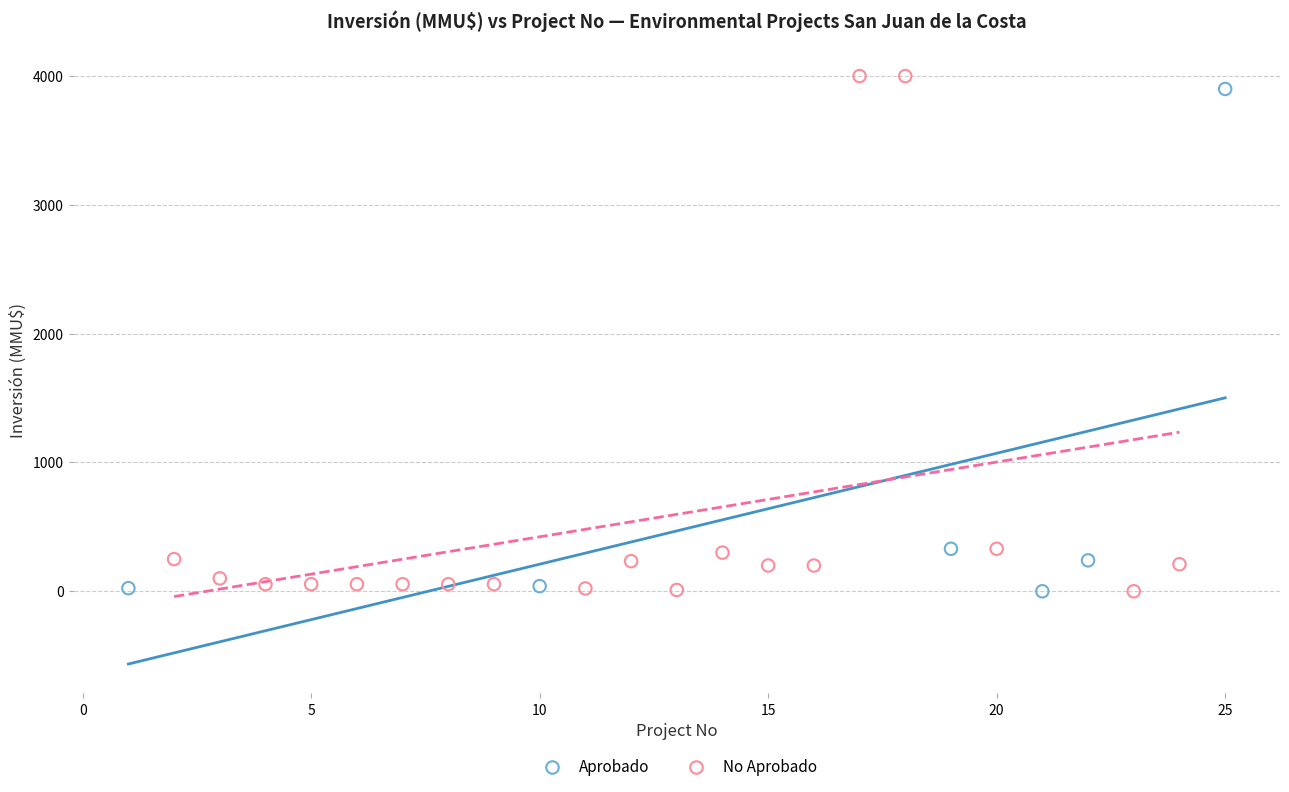

What are all the series names shown in the legend?

Aprobado, No Aprobado